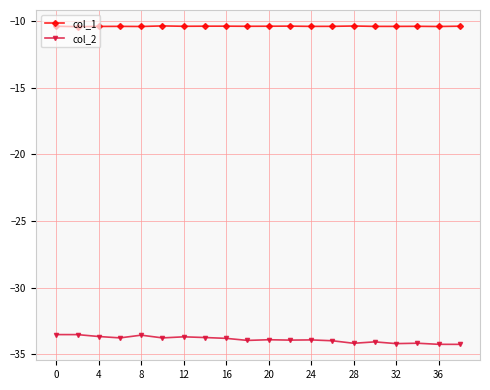

What is the value of the col_1 point at the 1st from the left?

-10.4